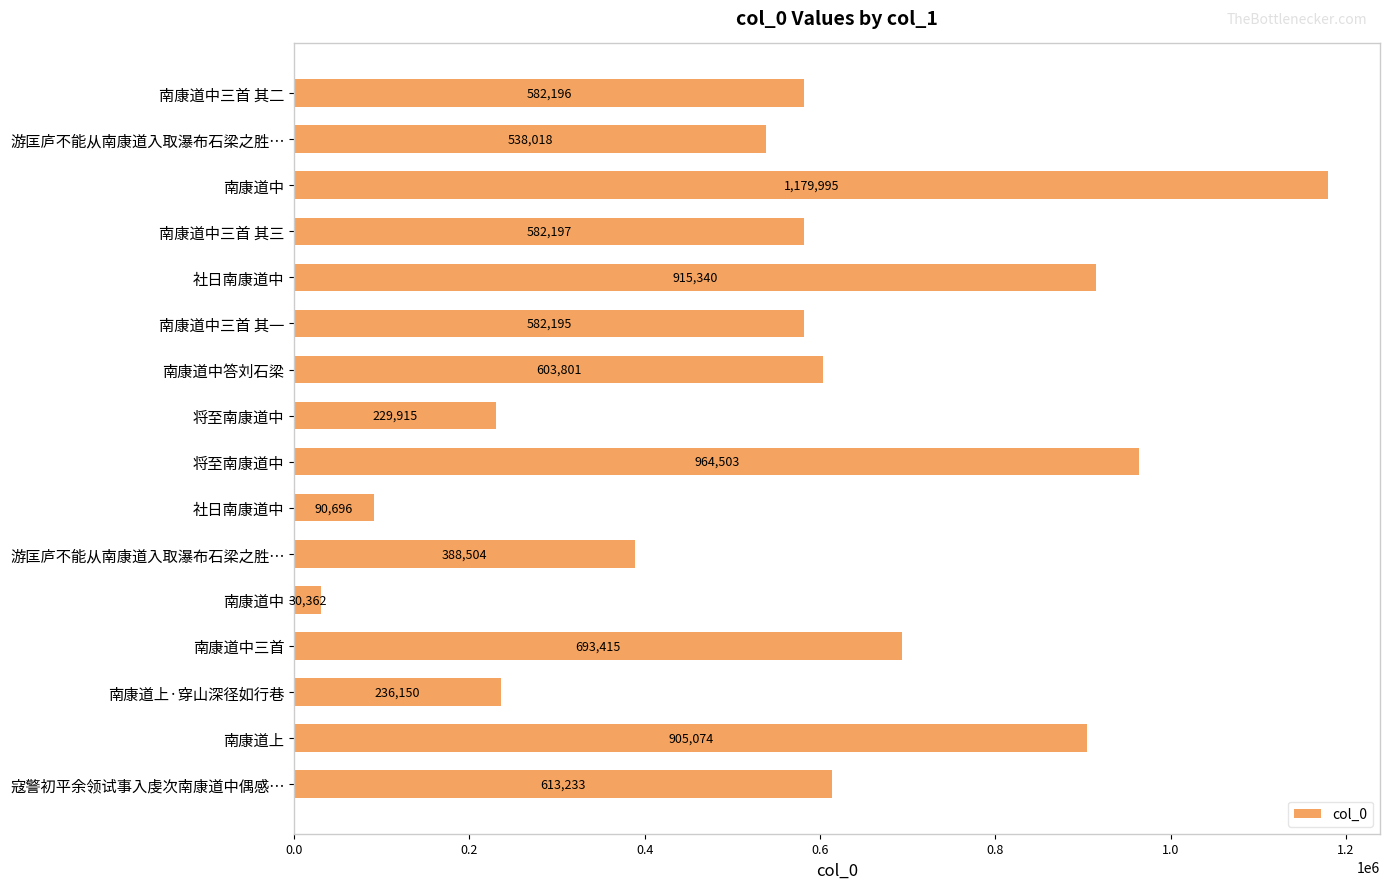

How many bars are there in total?

16